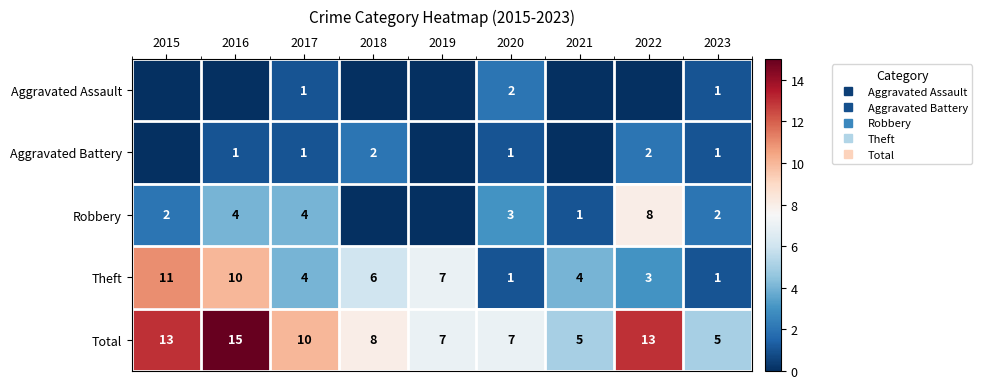

Is it true that Aggravated Battery equals 1 at 2016?

True